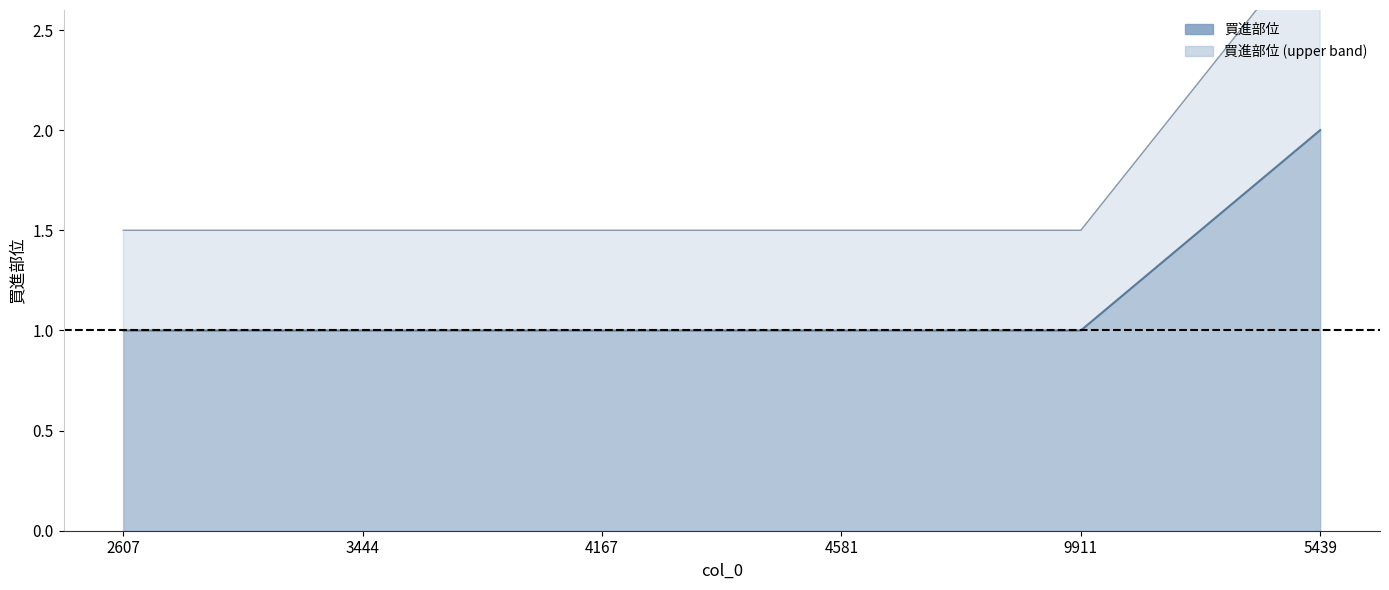

Between 3444 and 5439, which is larger?

5439